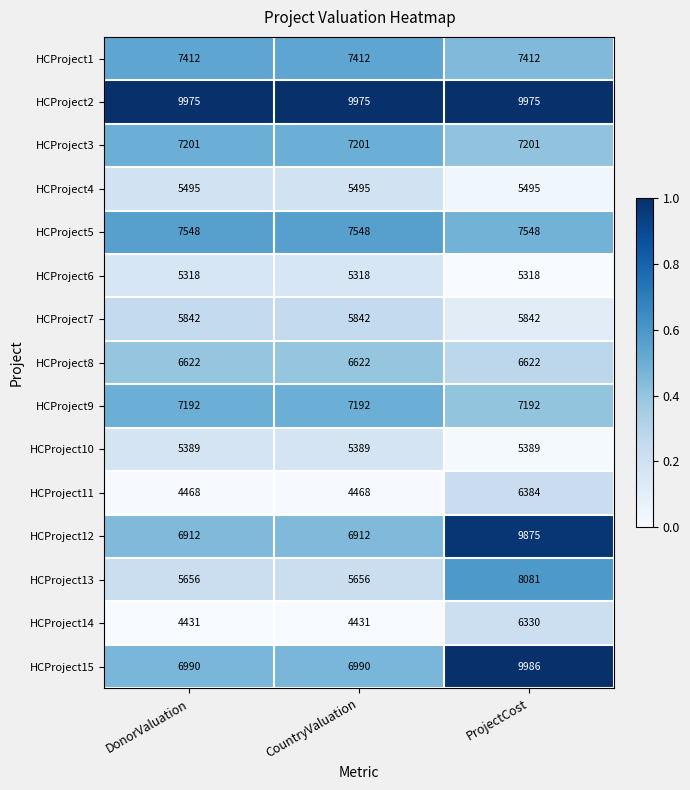

At which category is the sum across all series the highest?

ProjectCost